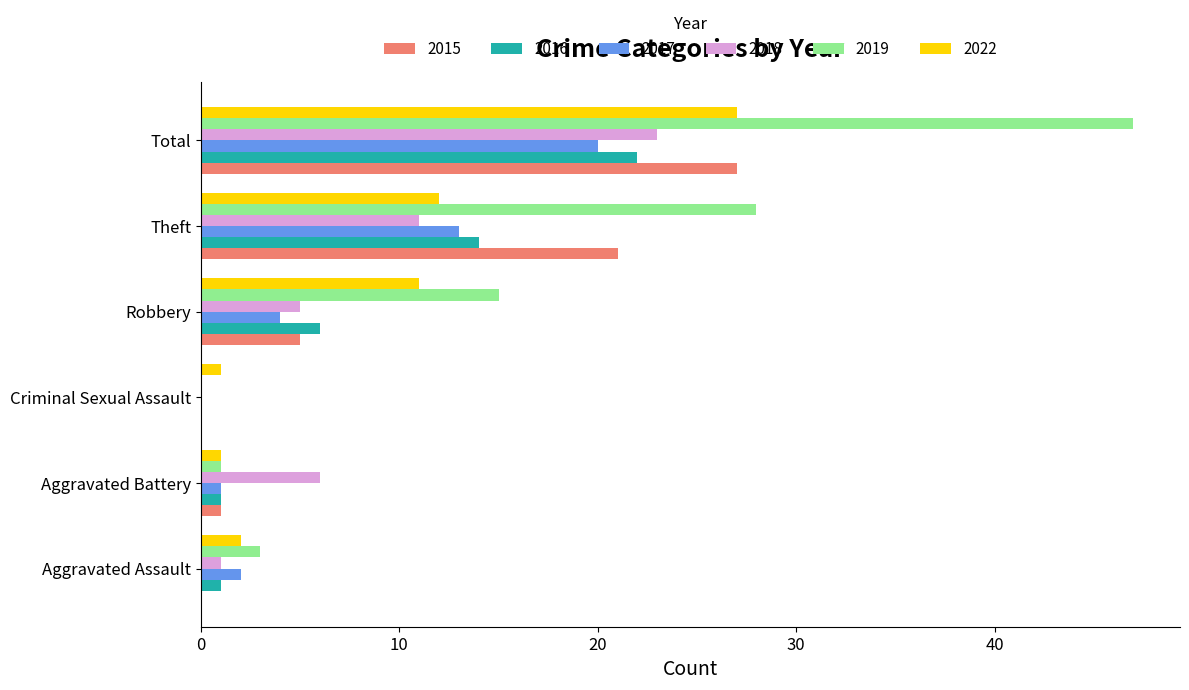

What is the average value of the 2016 series?

7